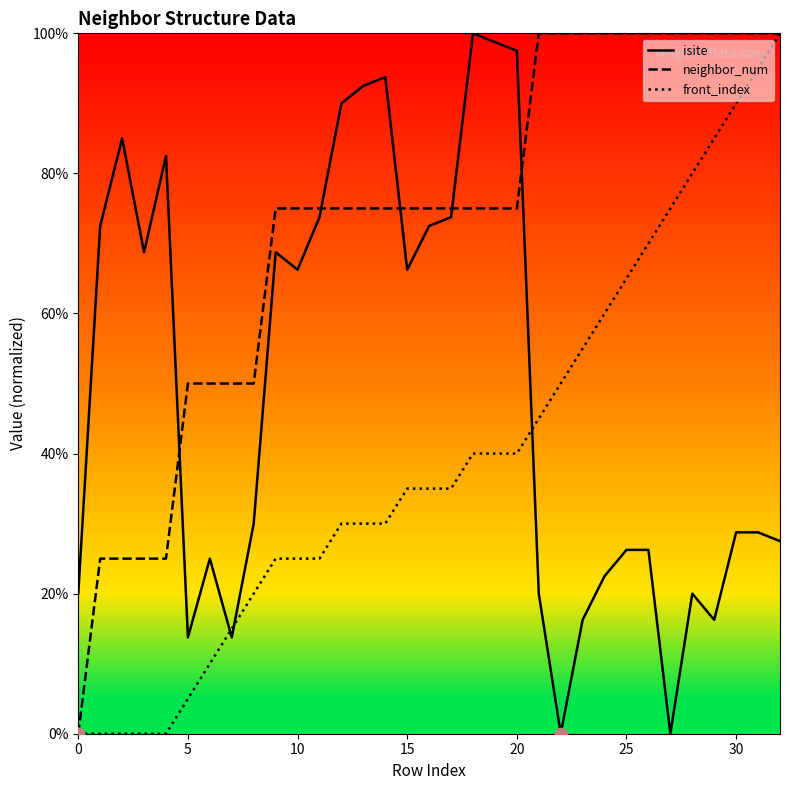

What are all the series names shown in the legend?

isite, neighbor_num, front_index